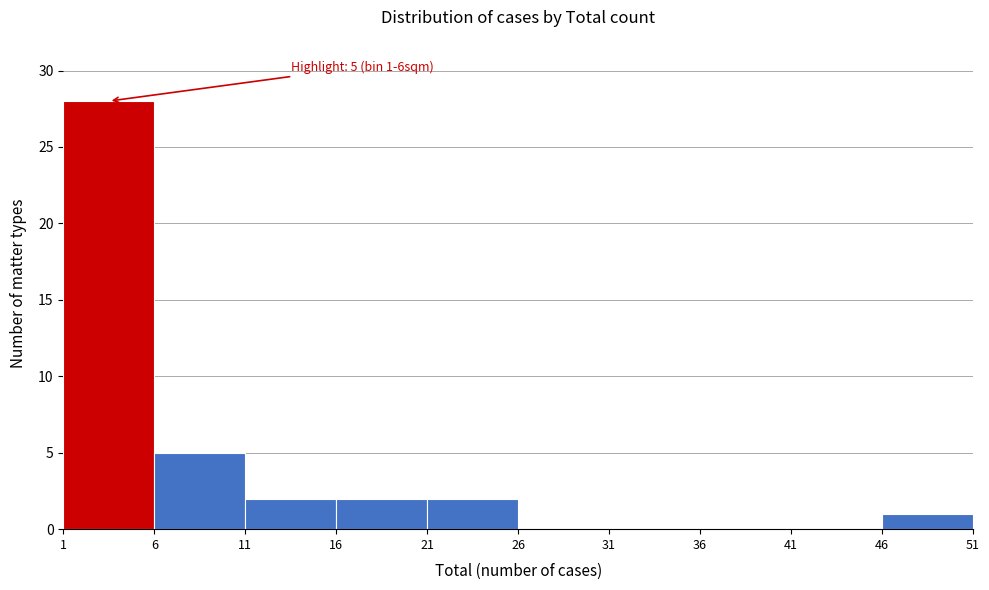

Over which range of the x-axis is the bar tallest?

1 to 6